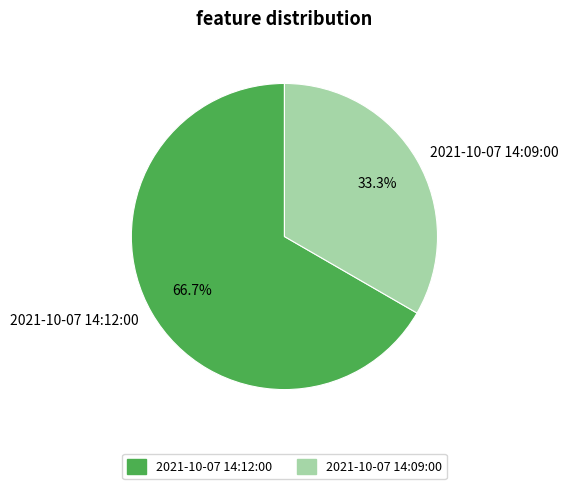

To the nearest percent, what is the average slice percentage?

50%